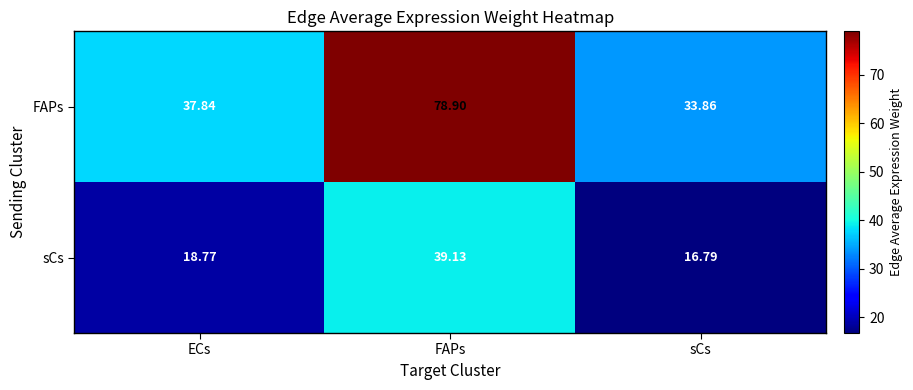

Rank the series at FAPs from lowest to highest value.

sCs, FAPs